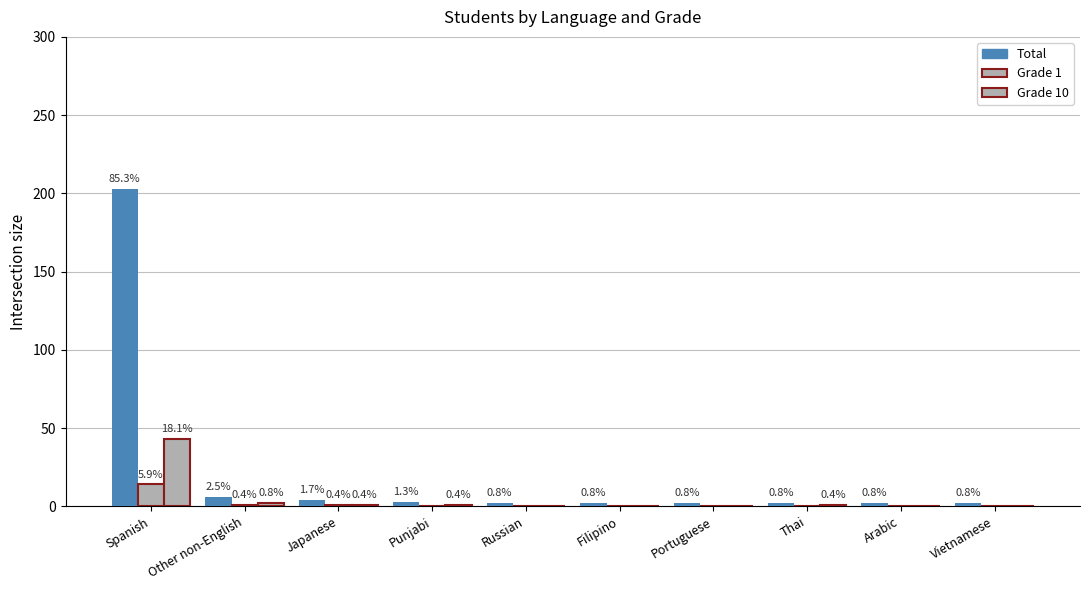

What is the difference between the maximum and minimum values in the Grade 10 series?

43